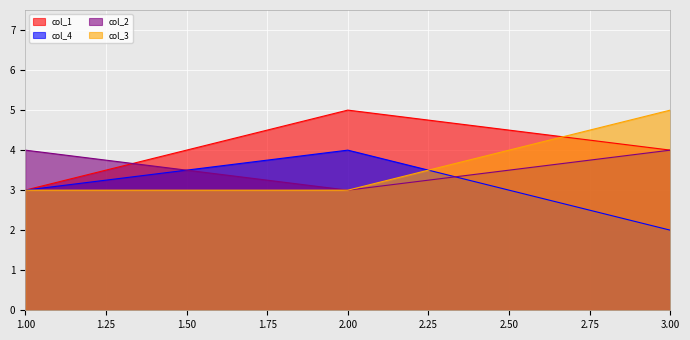

How many lines are shown in the chart?

4